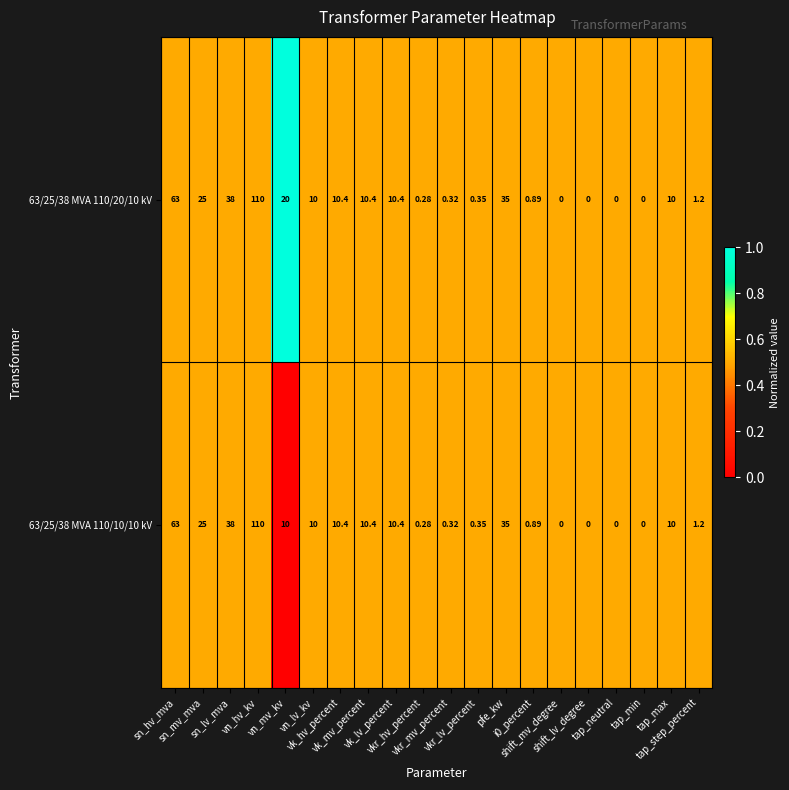

Count the number of categories in the chart.

20